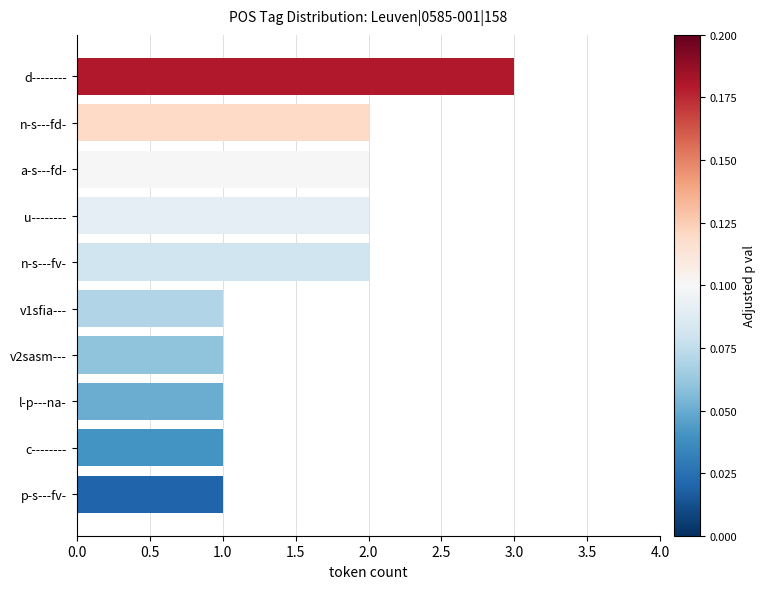

What is the maximum value shown in the chart?

3